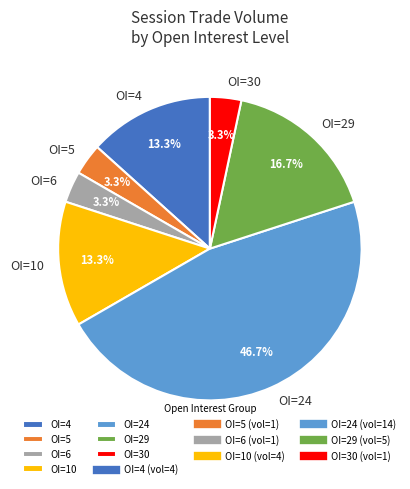

What percentage is NOT represented by OI=30?

96.7%